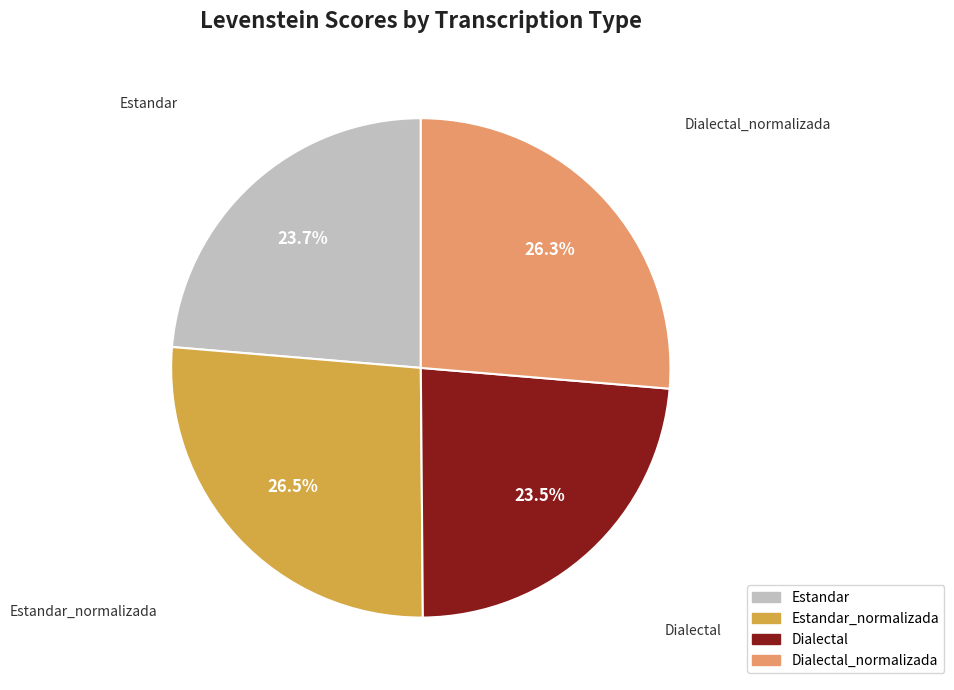

What is the ratio of the value at Estandar_normalizada to the value at Dialectal_normalizada?

1.0